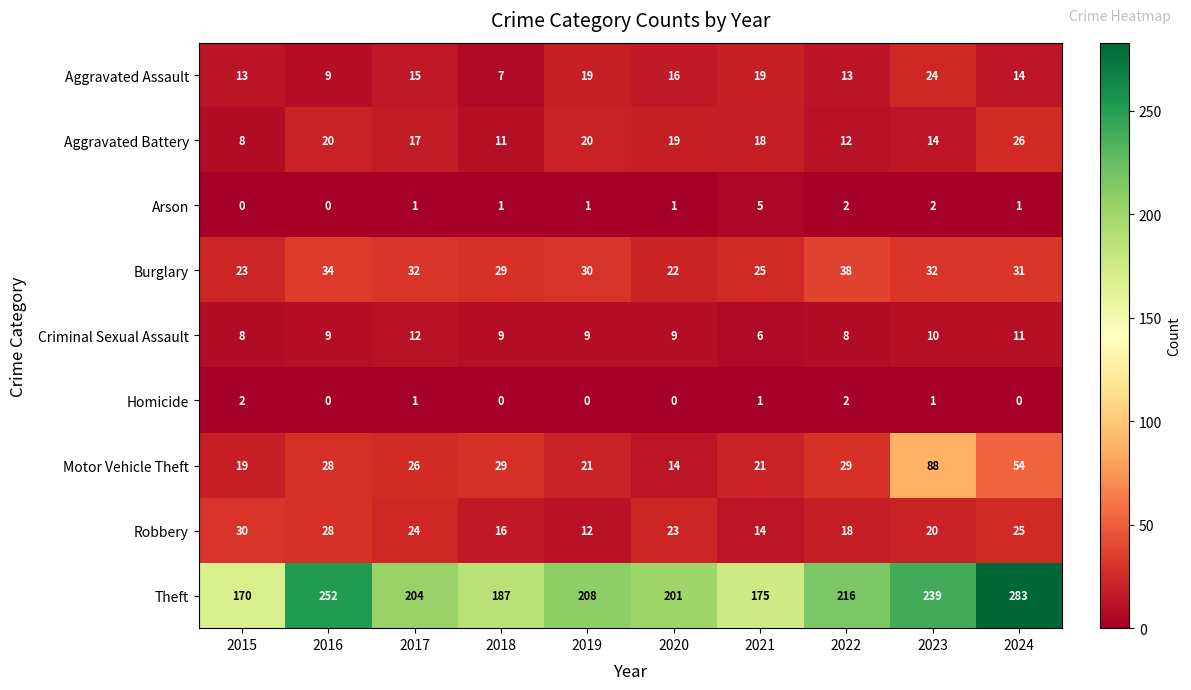

At 2020, list the series in order from smallest to largest.

Homicide, Arson, Criminal Sexual Assault, Motor Vehicle Theft, Aggravated Assault, Aggravated Battery, Burglary, Robbery, Theft